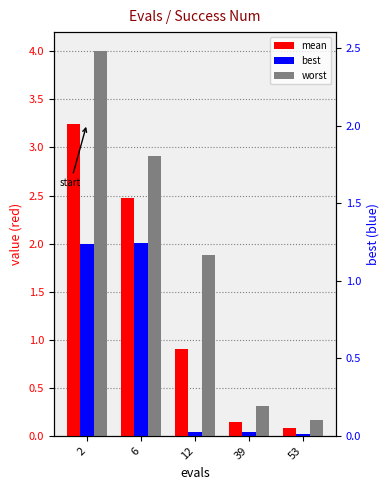

What is the total value across all series at 12?

2.8